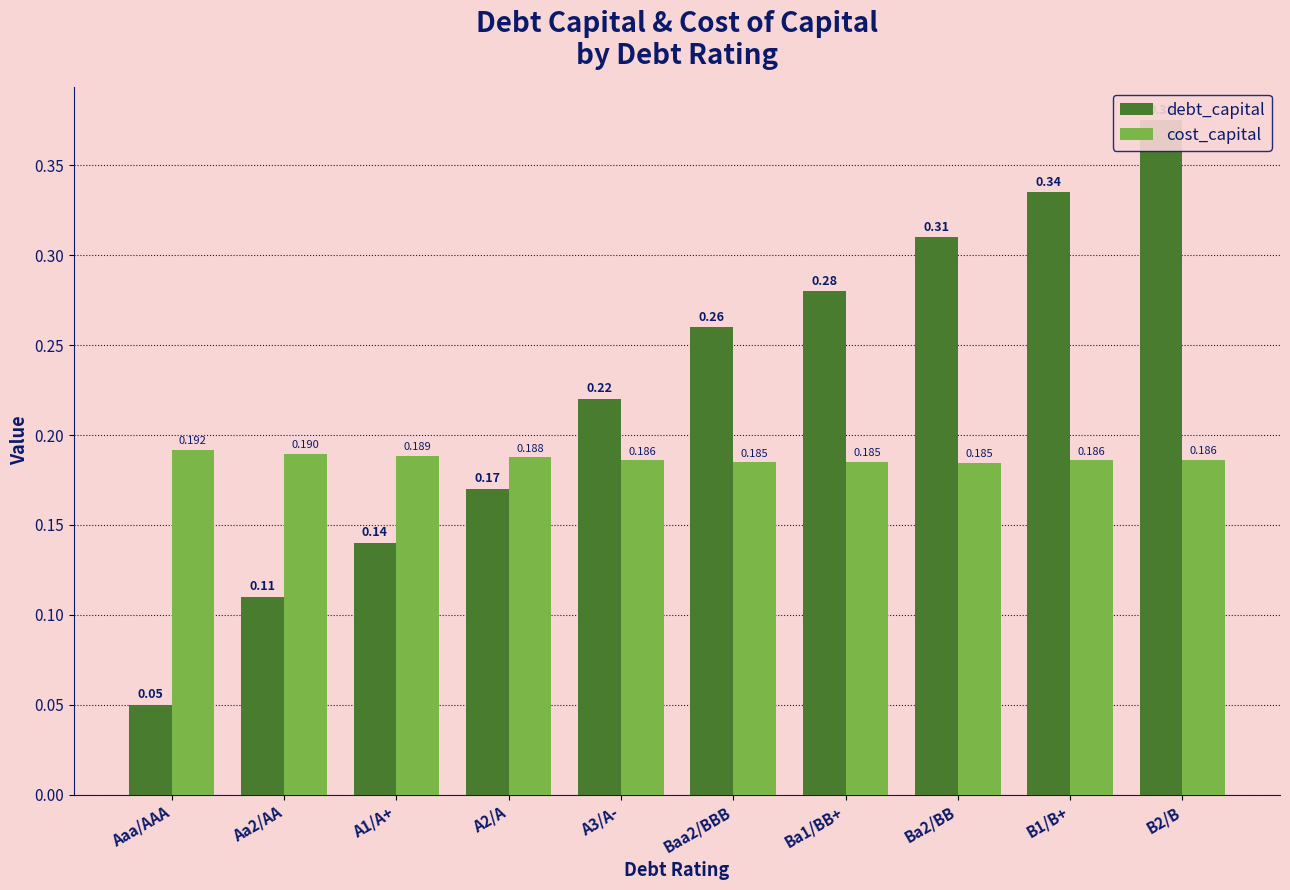

How many series are shown in this chart?

2